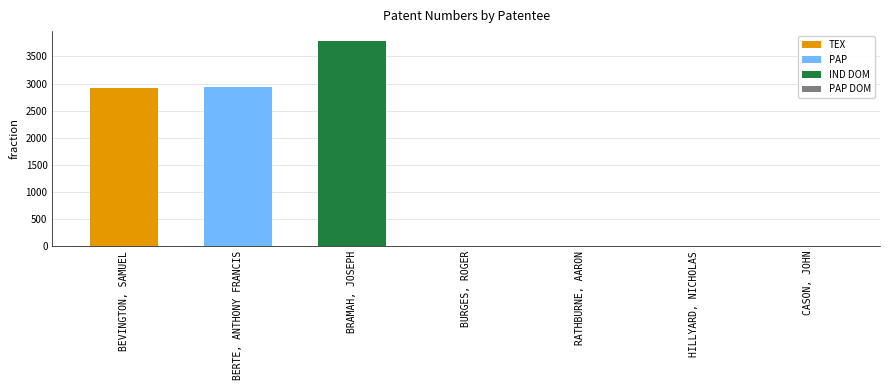

Which label corresponds to the largest value in the chart?

BRAMAH, JOSEPH